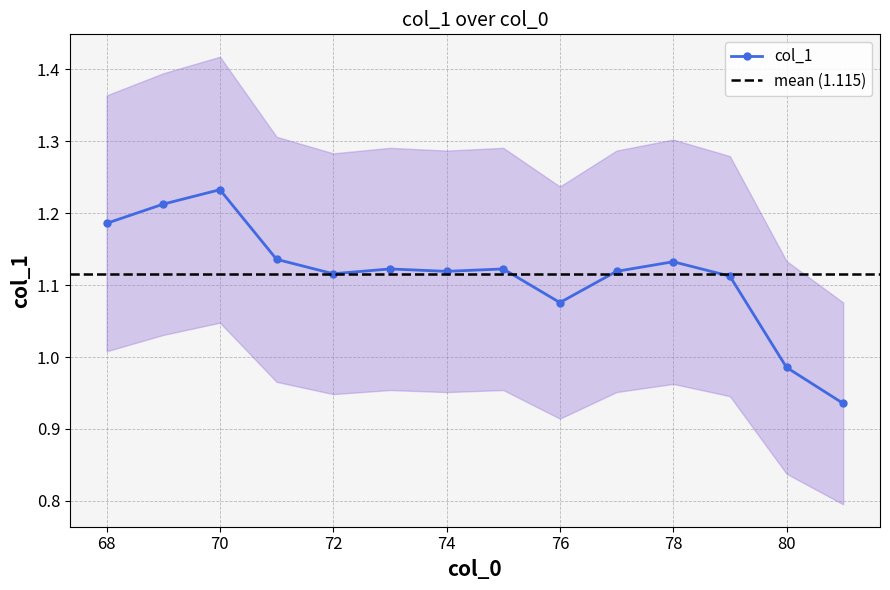

Does the chart display data point markers on the line(s)?

Yes